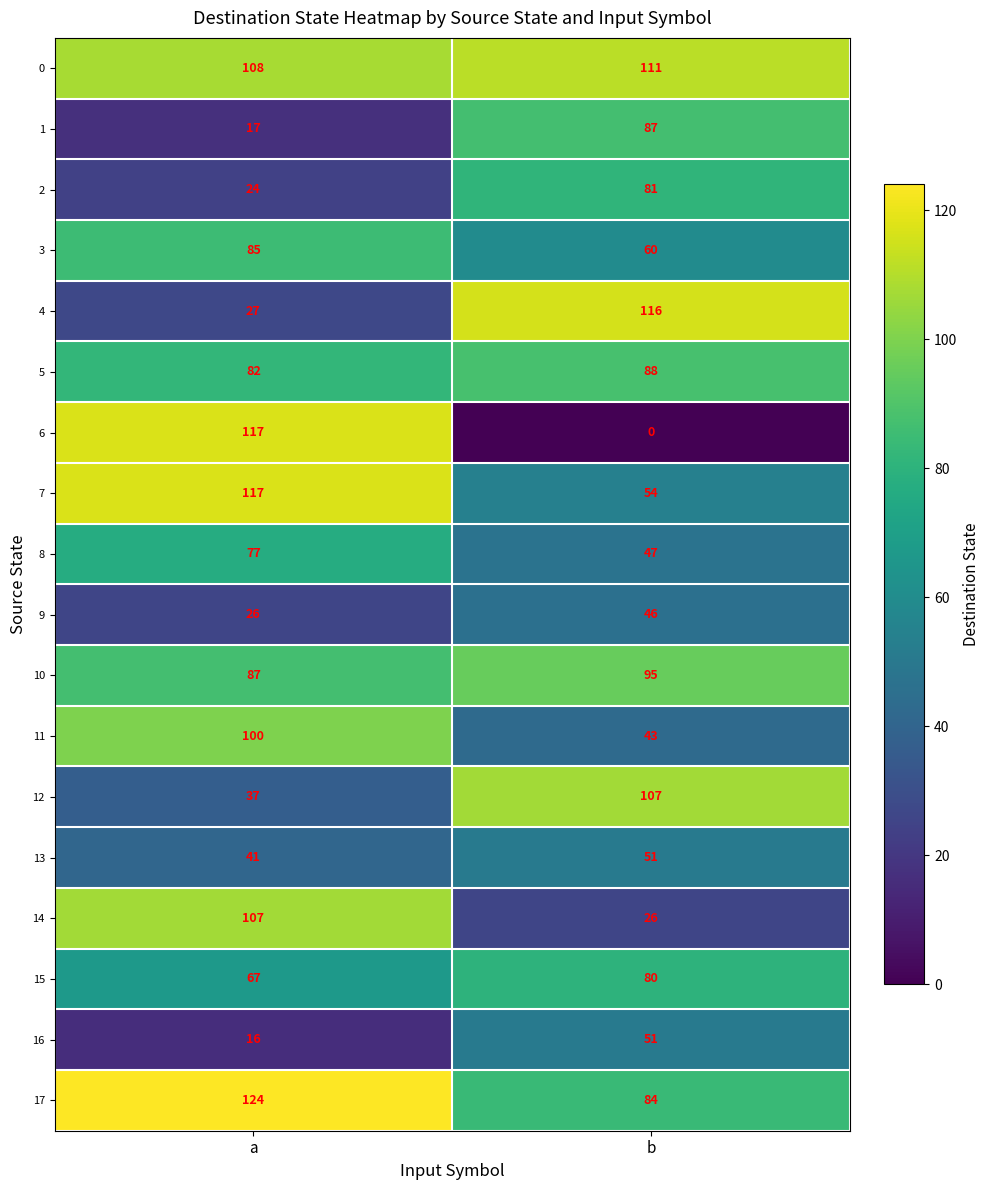

Which label corresponds to the smallest value in the chart?

b